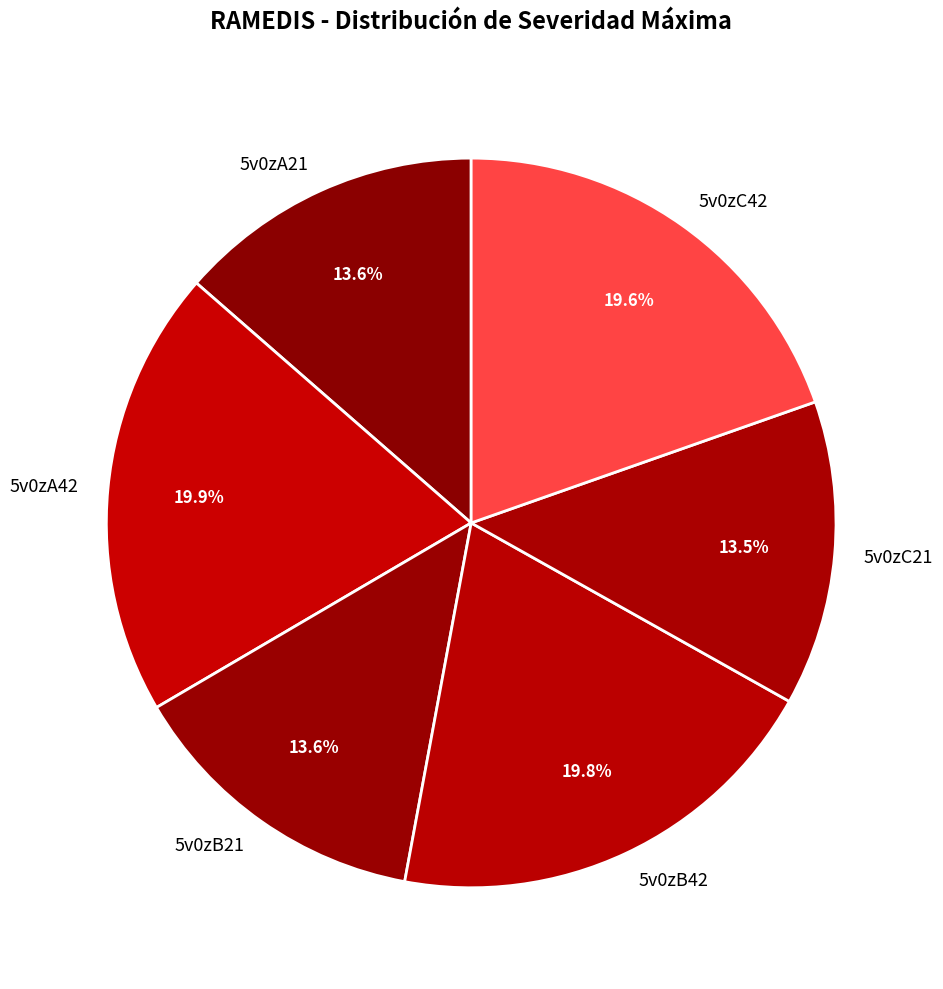

Is 5v0zB42 the majority of the pie?

No